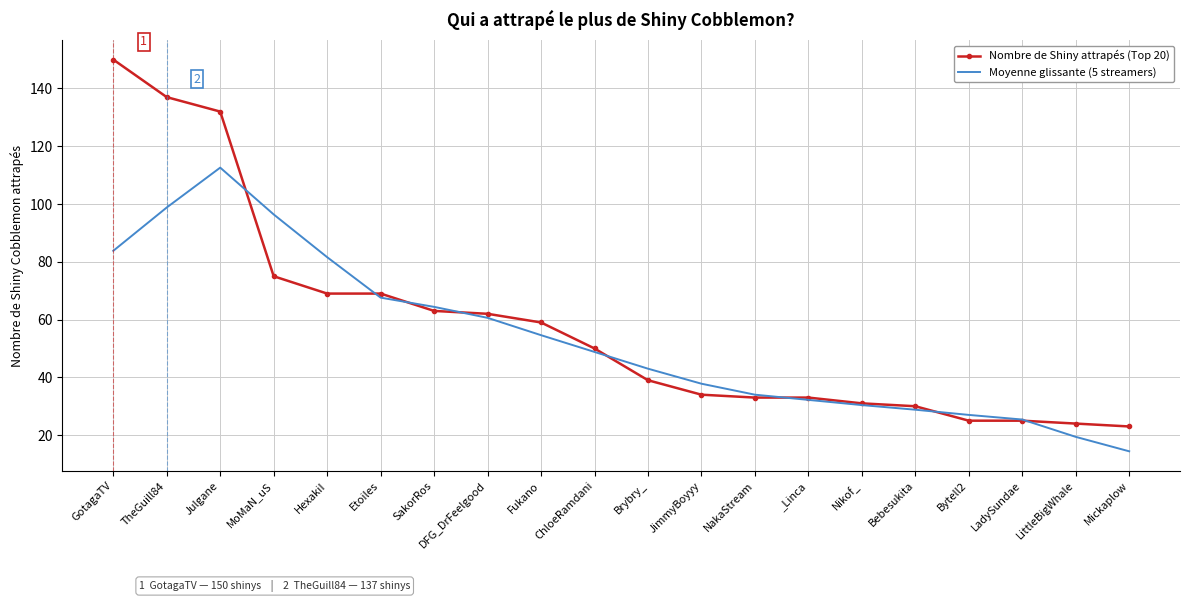

What is the sum of all Moyenne glissante (5 streamers) values?

1061.6